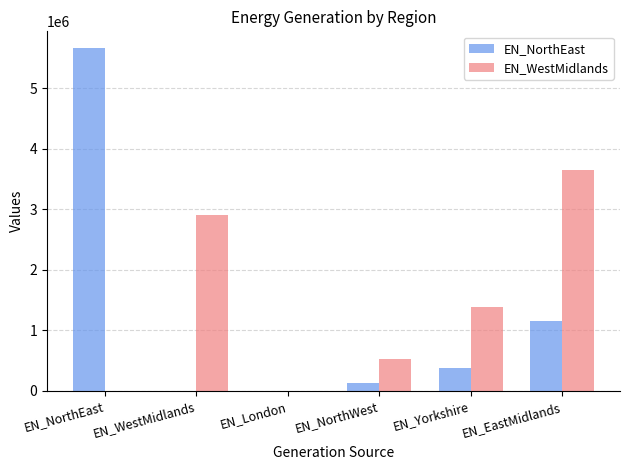

Count the number of data series in this chart.

2